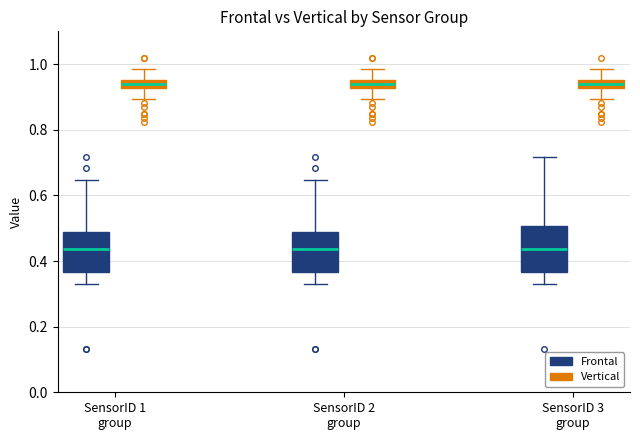

Where does the upper whisker of the box for SensorID 3 group (Frontal) end on the y-axis? The values are not printed on the chart, so give them approximately, as read against the axis.

0.72